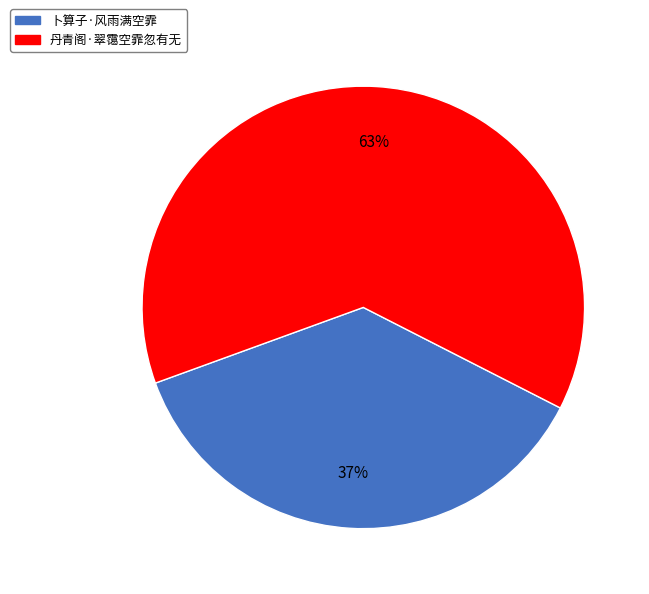

What is the largest slice in the pie chart?

丹青阁·翠霭空霏忽有无